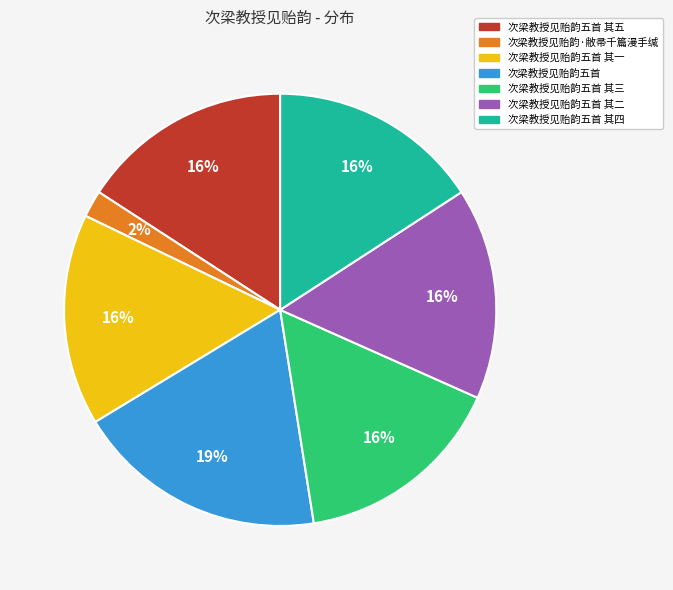

True or false: 次梁教授见贻韵五首 其二 accounts for 16% of the total.

True